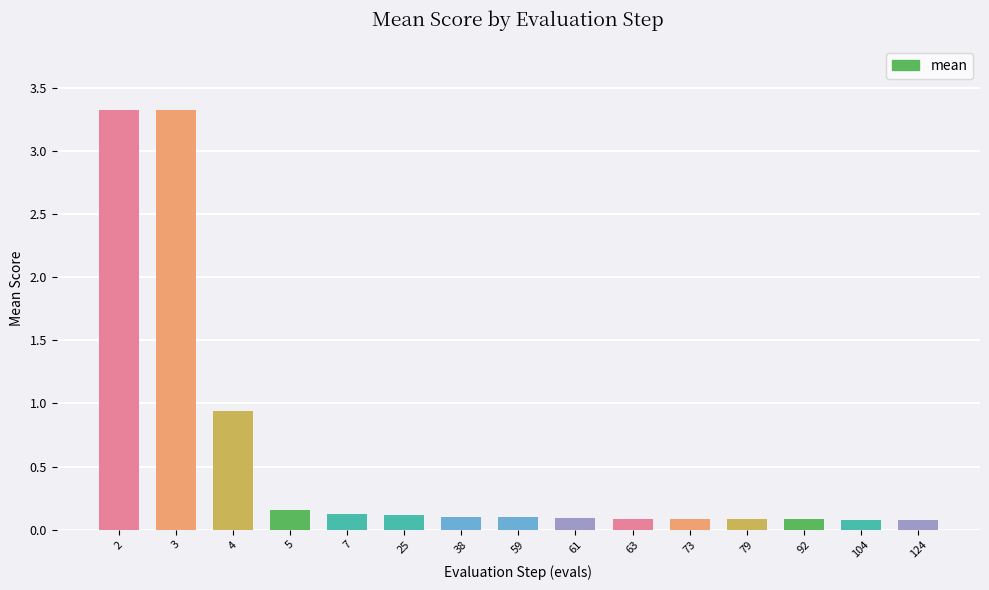

What is the difference between the maximum and minimum values?

3.3